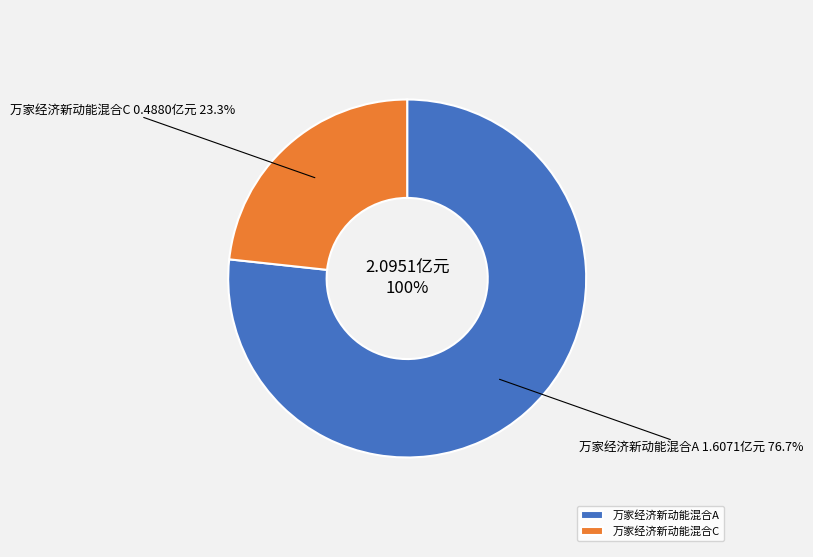

Is it true that 万家经济新动能混合C is 23% of the pie?

True